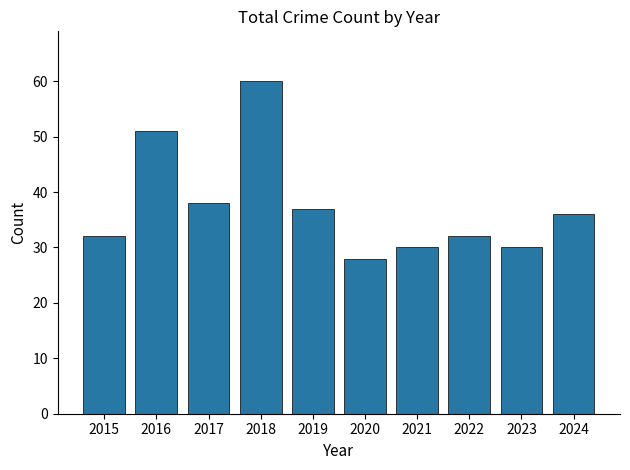

What is the smallest value displayed?

28